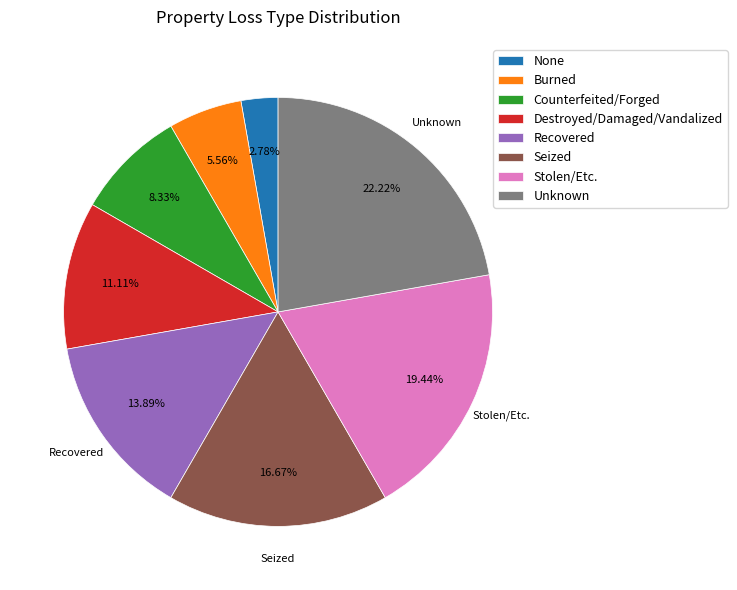

Is it true that Burned is 6% of the pie?

True